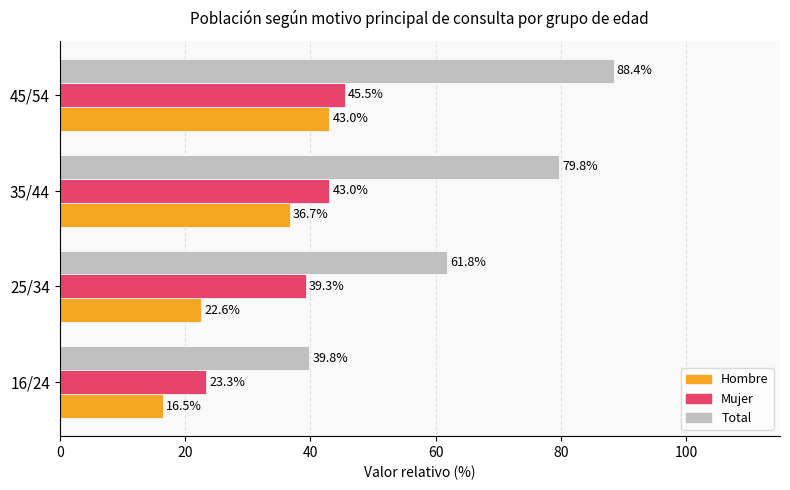

Rank the series by their average value, from lowest to highest.

Hombre, Mujer, Total